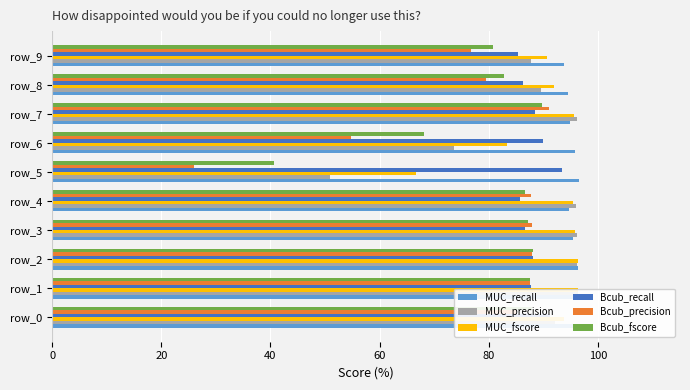

What is the average value of the MUC_precision series?

87.5